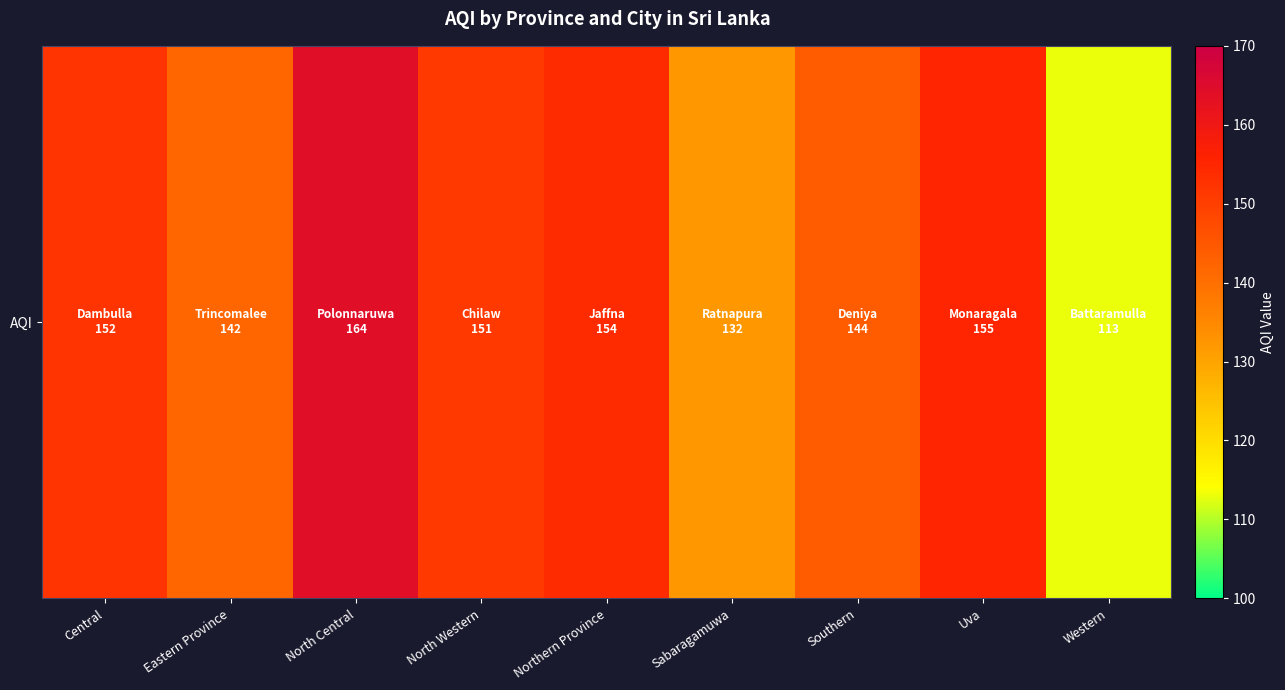

Reading left to right, what are all the values shown in this chart?

Central=152	Eastern Province=142	North Central=164	North Western=151	Northern Province=154	Sabaragamuwa=132	Southern=144	Uva=155	Western=113